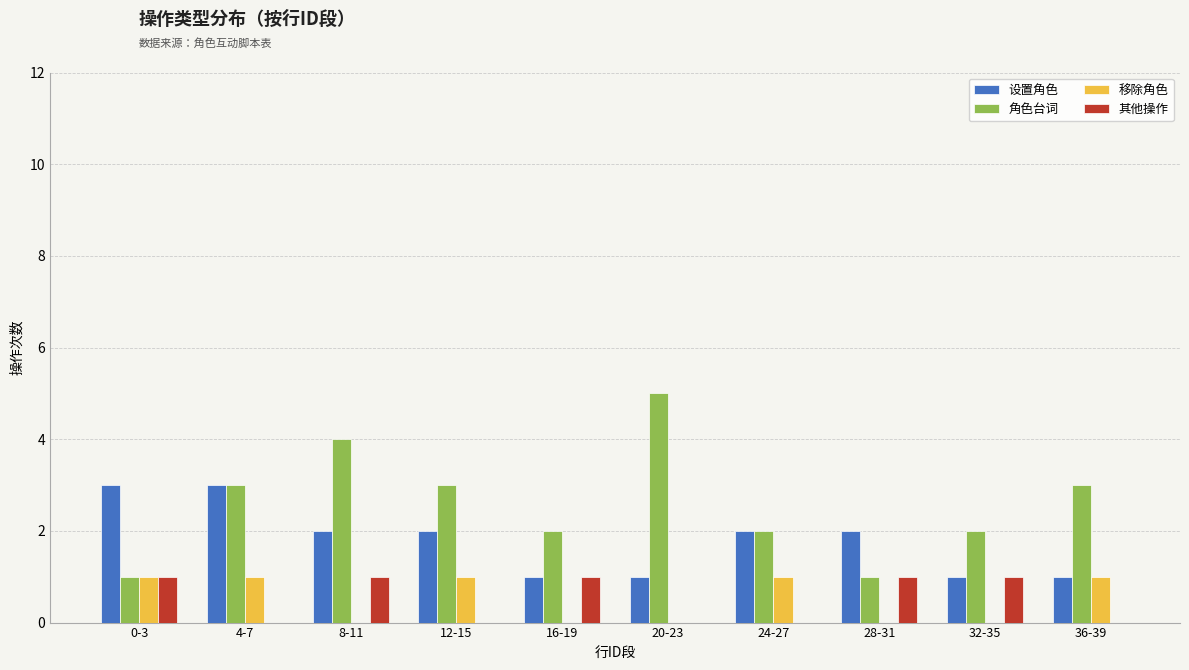

The 移除角色 series shows 2 at 12-15. True or false?

False